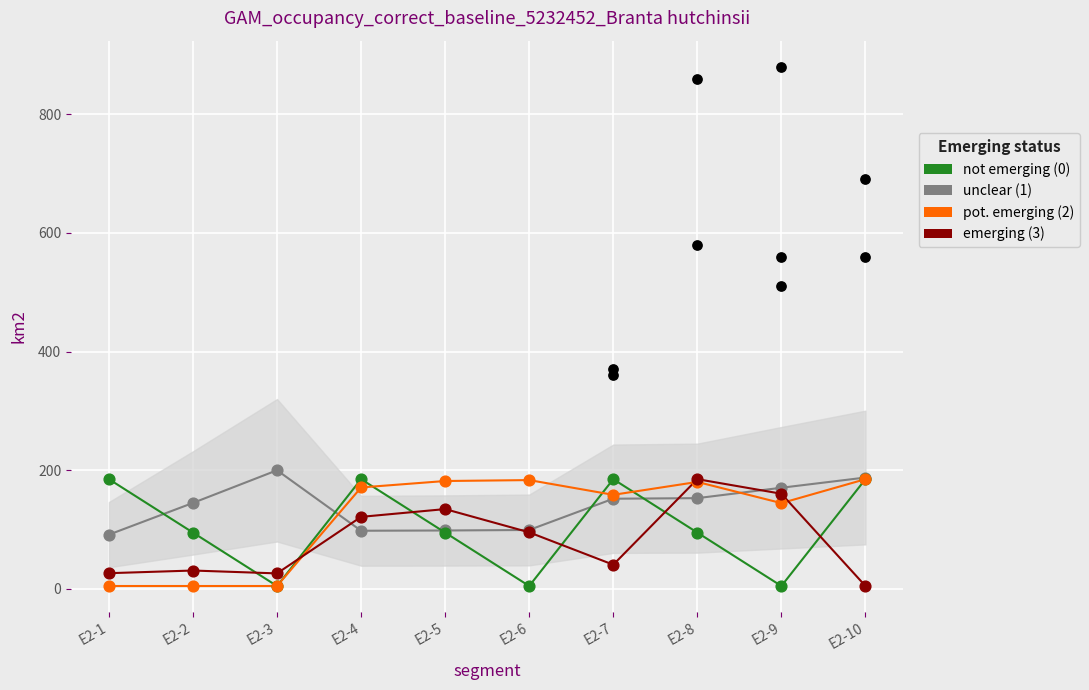

What are all the series names shown in the legend?

unclear (1), not emerging (0), pot. emerging (2), emerging (3)